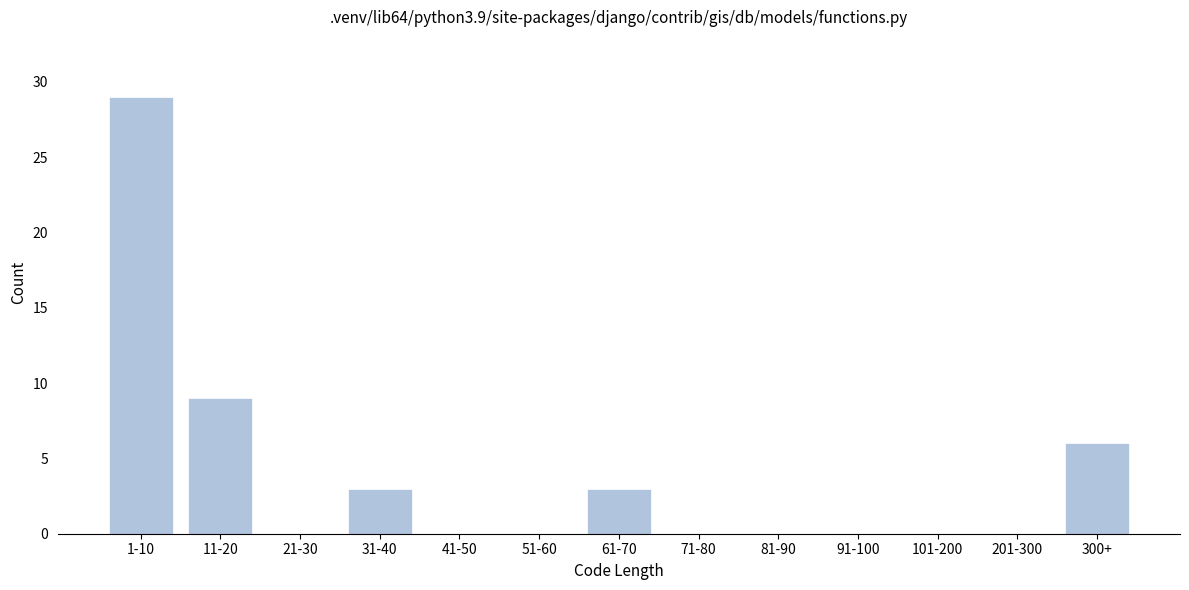

Reading left to right, extract all data points from this chart.

1-10=29	11-20=9	21-30=0	31-40=3	41-50=0	51-60=0	61-70=3	71-80=0	81-90=0	91-100=0	101-200=0	201-300=0	300+=6